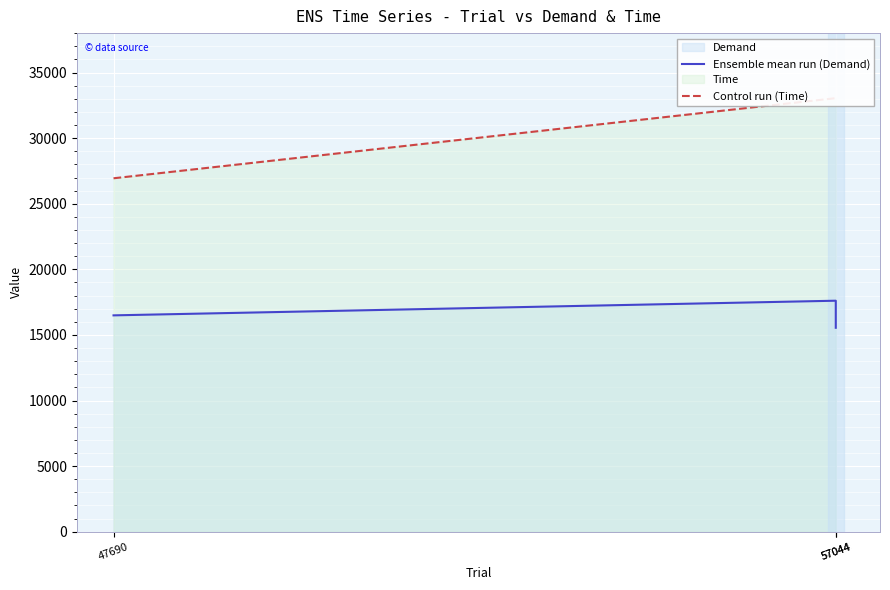

What is the approximate value of Control run (Time) at 47690?

26940.4